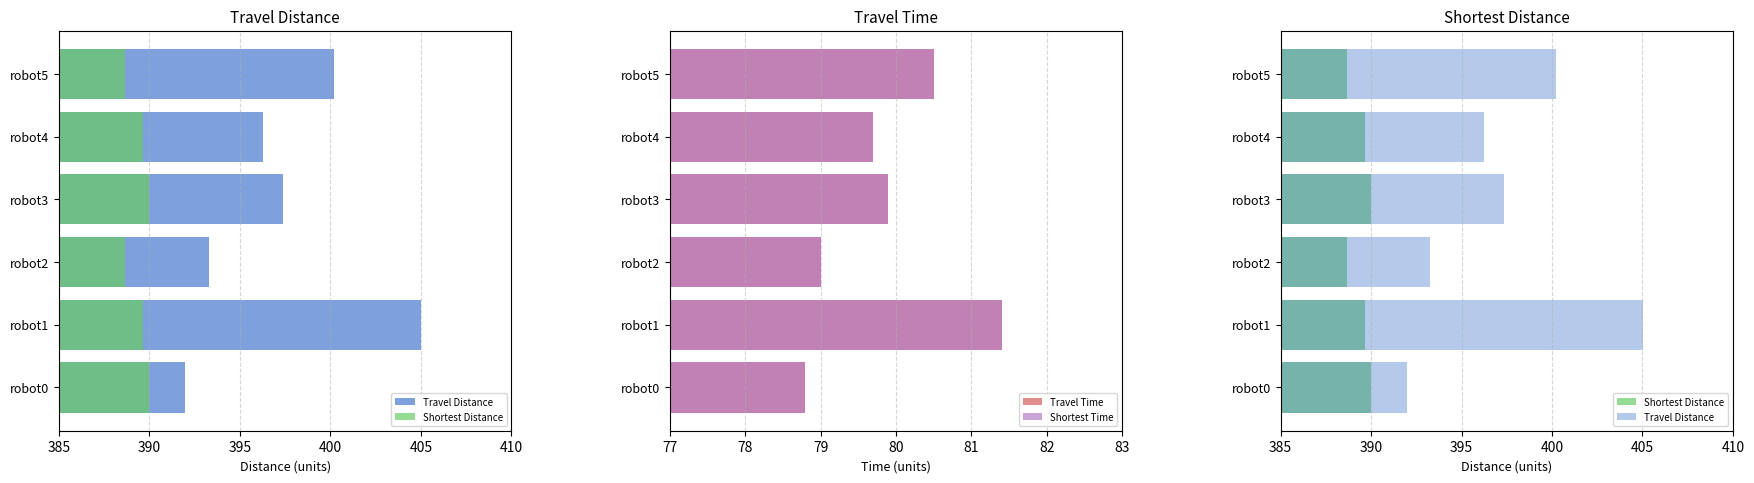

How many series are shown in this chart?

4